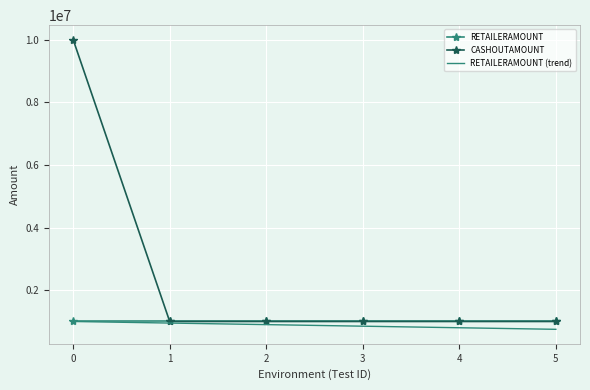

Is the value of RETAILERAMOUNT (trend) at 3 greater than the value of CASHOUTAMOUNT at 4?

No